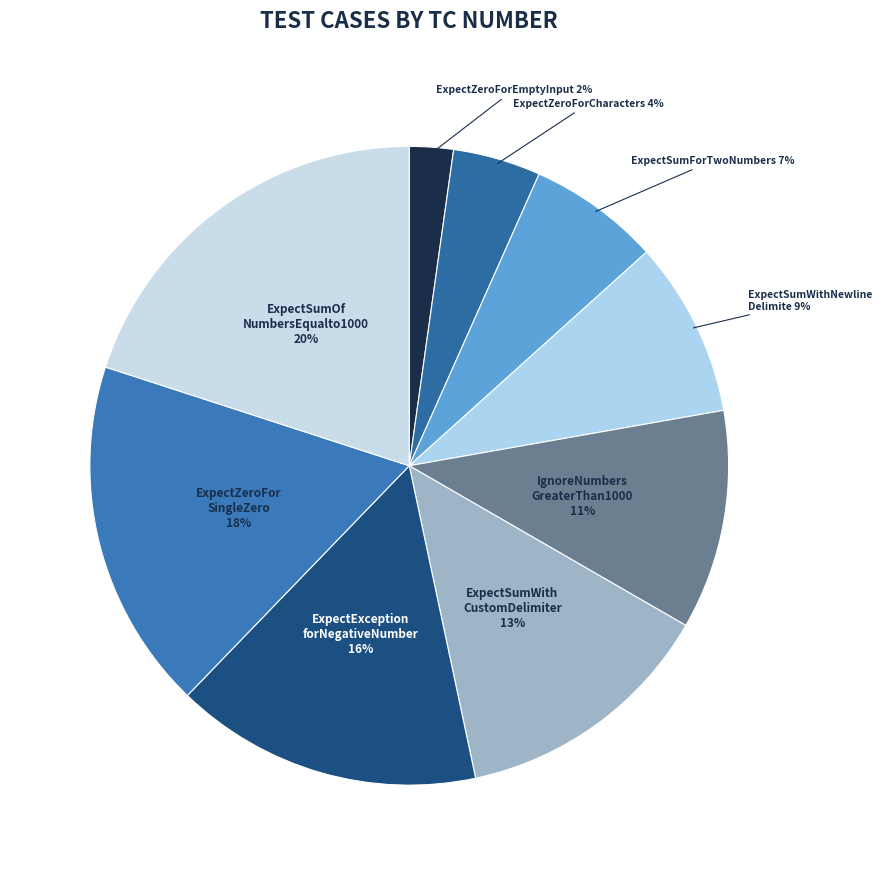

How many slices are in this pie chart?

9